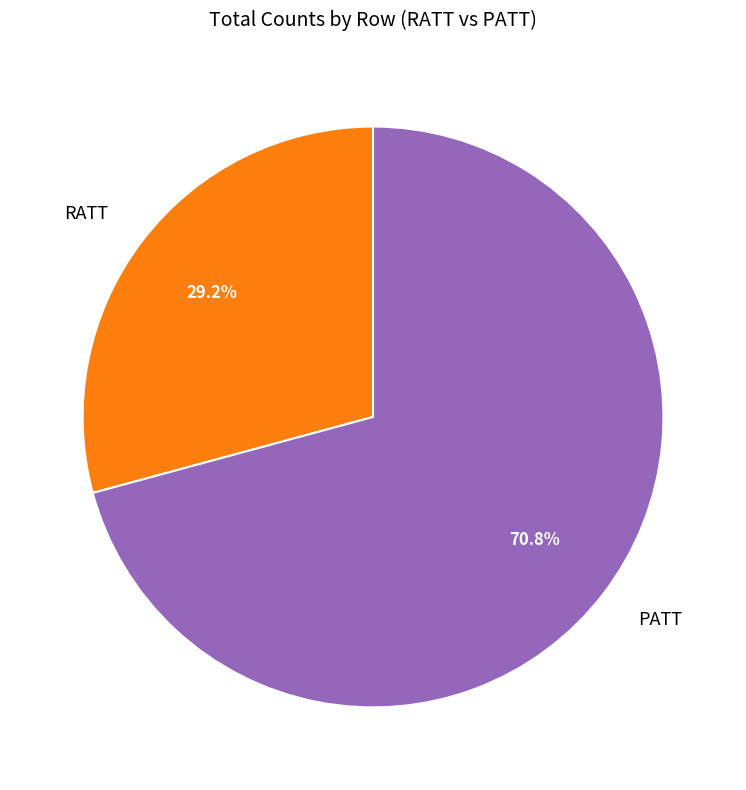

Is there any slice that represents more than half of the pie?

Yes